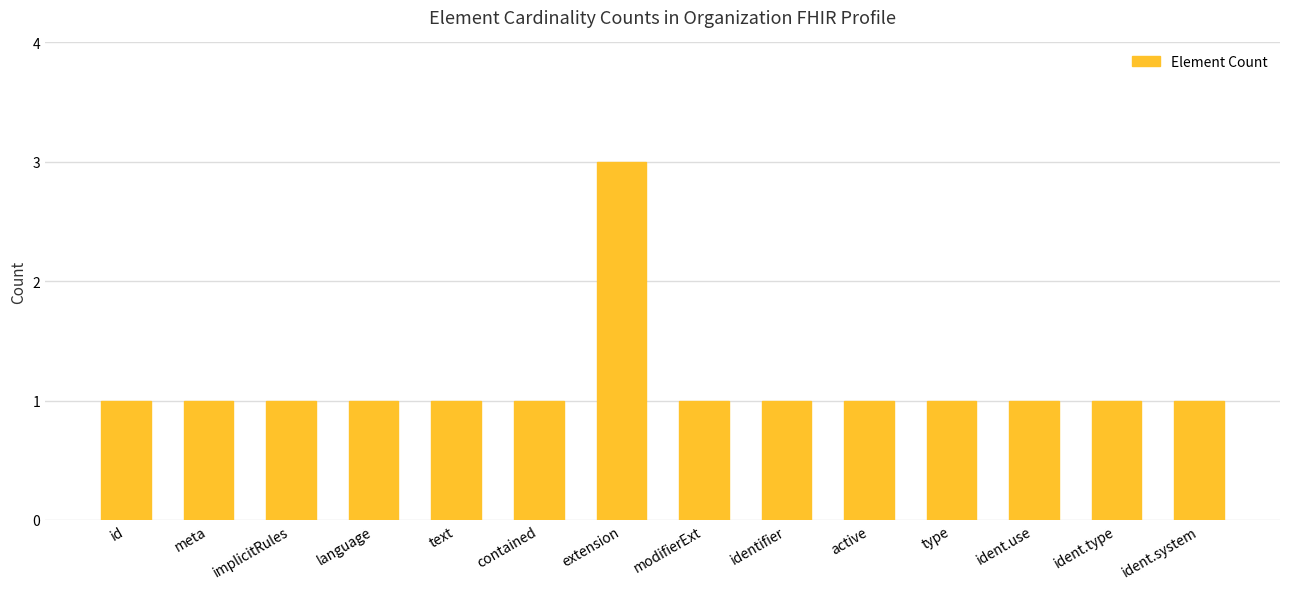

What is the label of the 9th bar from the left?

identifier